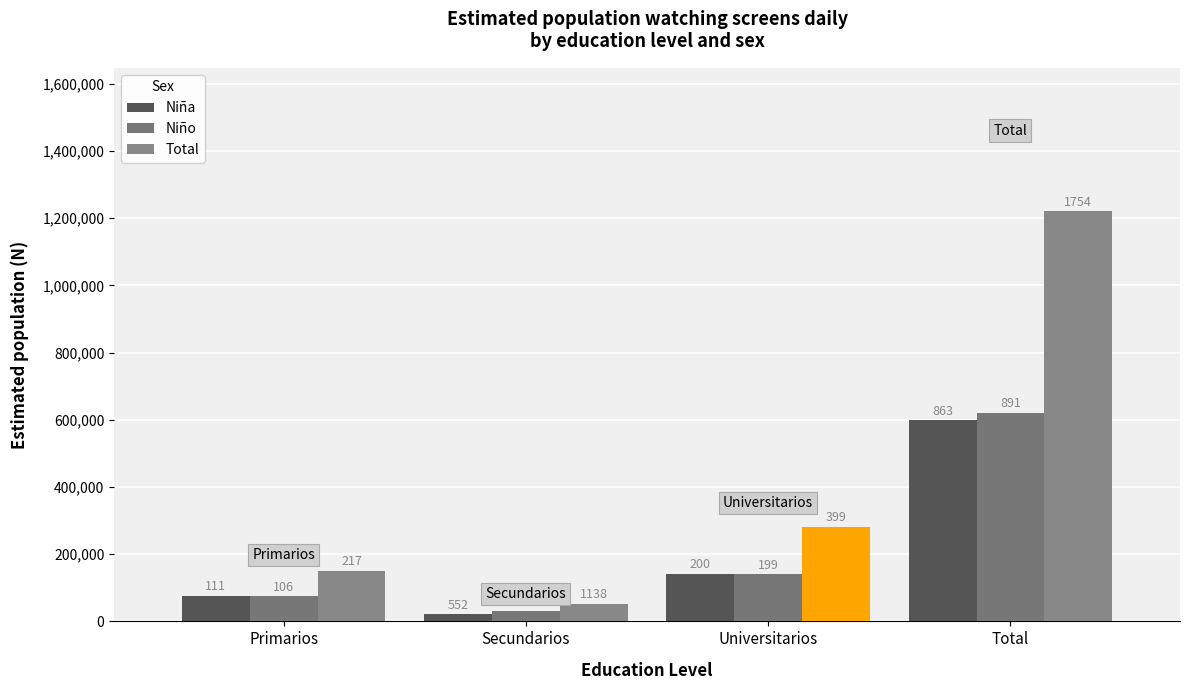

Which series changed the most between Secundarios and Universitarios?

Total